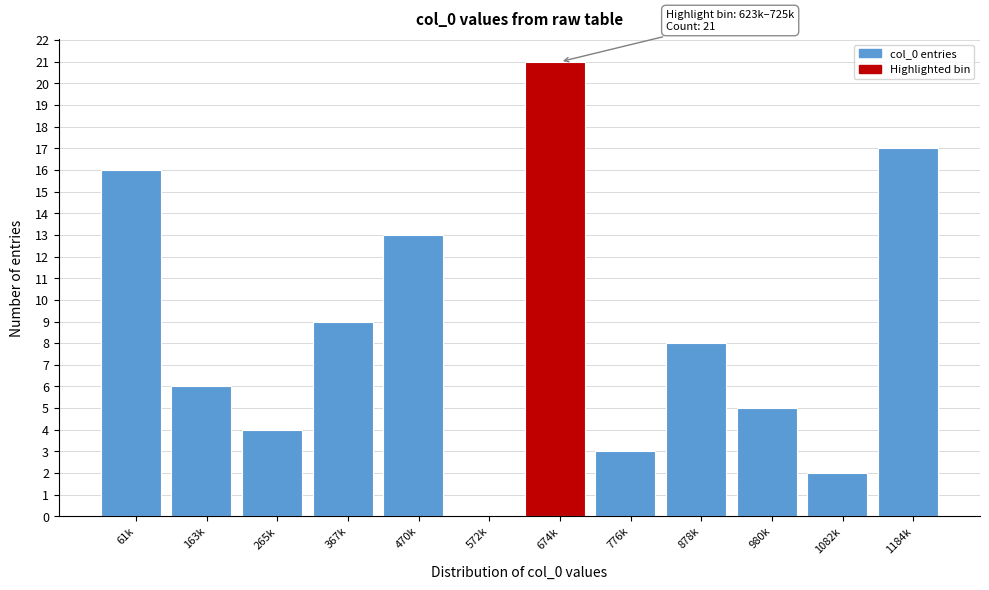

Reading left to right, what are all the values shown in this chart?

61k=16	163k=6	265k=4	367k=9	470k=13	572k=0	674k=21	776k=3	878k=8	980k=5	1082k=2	1184k=17